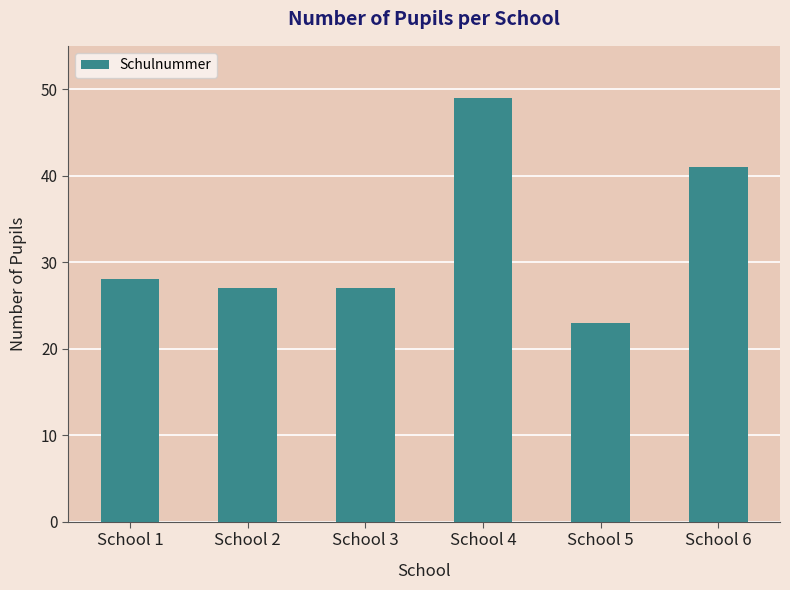

Is it true that the value at School 6 is 10?

False